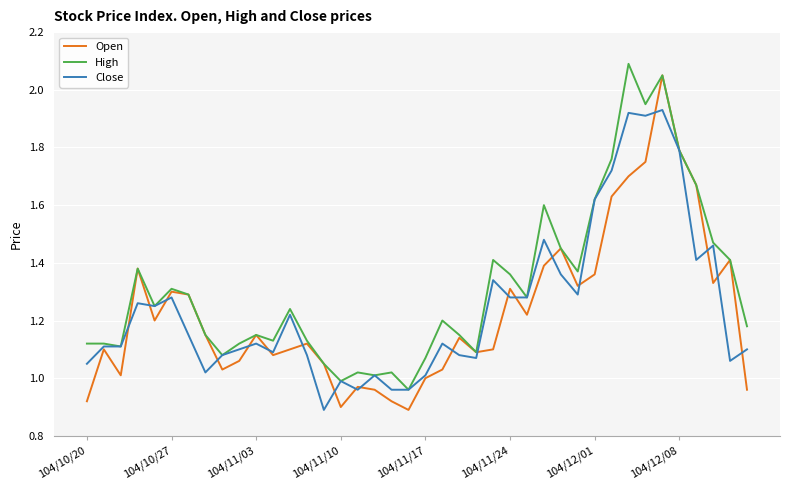

True or false: Open and High intersect in this chart.

False